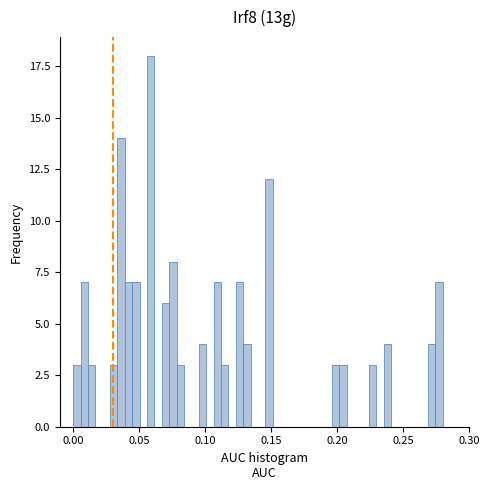

Read against the x-axis, roughly where is the centre of the tallest bar?

0.060